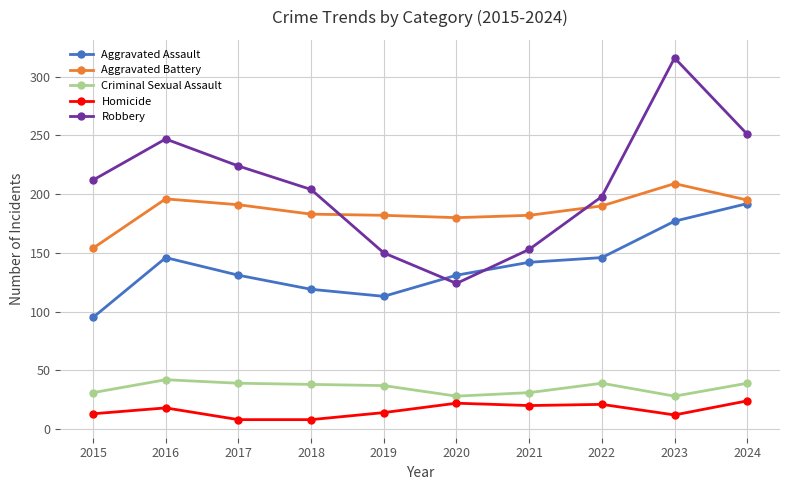

How many data points does each series have?

10